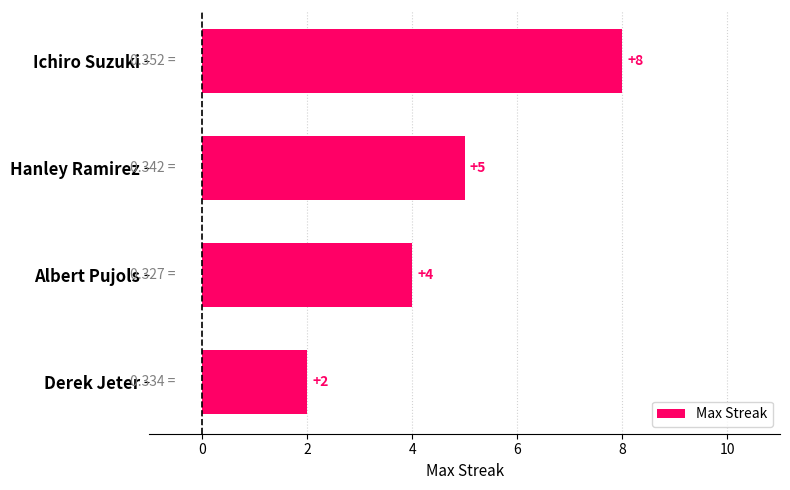

Which label corresponds to the largest value in the chart?

Ichiro Suzuki